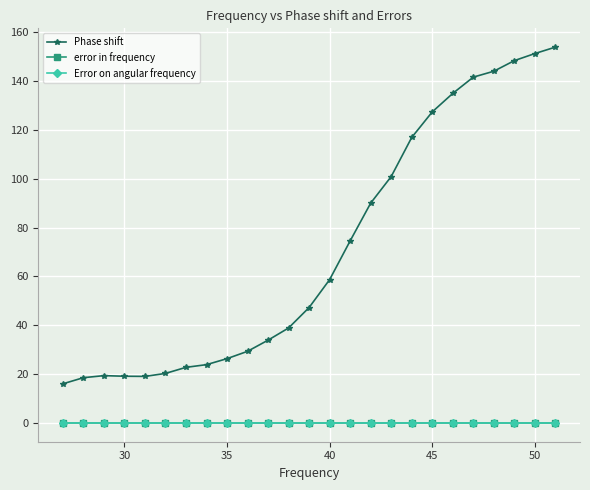

What is the lowest value of the Phase shift series?

16.0